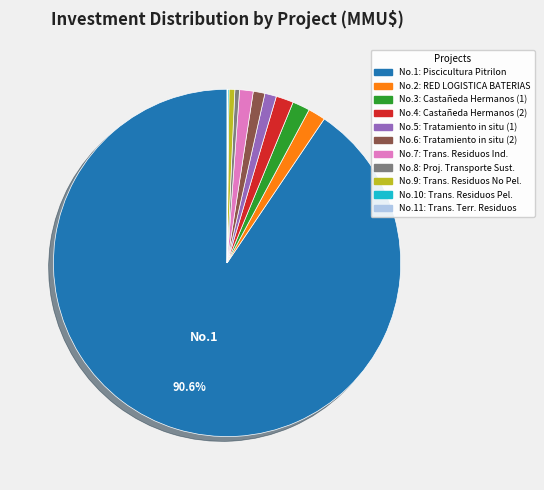

Does any single category account for the majority?

Yes